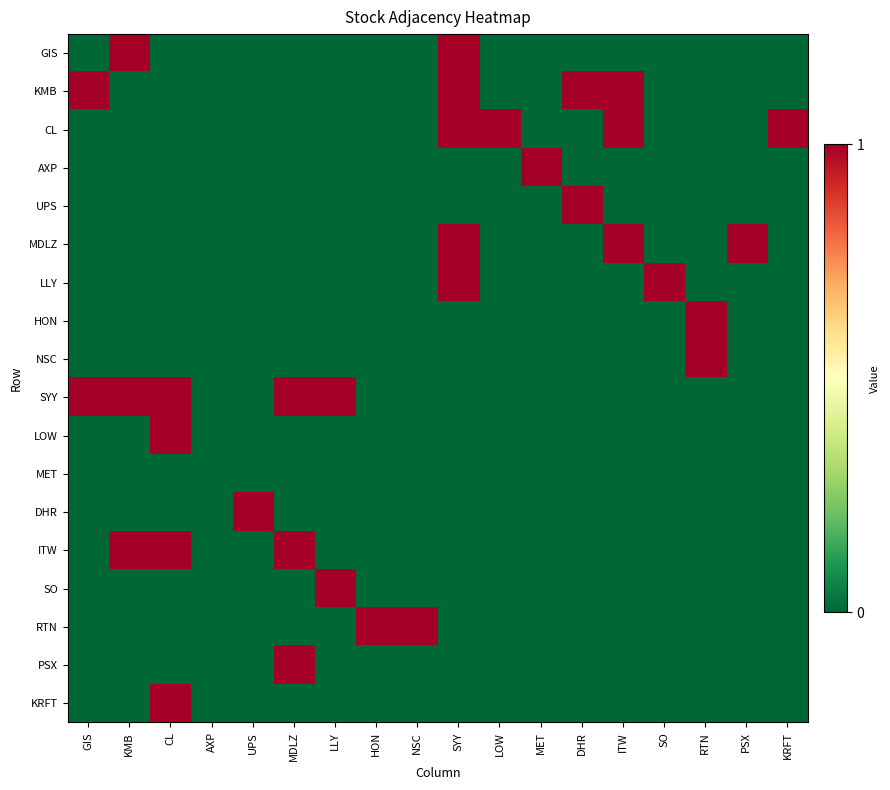

Reading left to right, what are all the values shown in this chart?

GIS: GIS=0	KMB=1	CL=0	AXP=0	UPS=0	MDLZ=0	LLY=0	HON=0	NSC=0	SYY=1	LOW=0	MET=0	DHR=0	ITW=0	SO=0	RTN=0	PSX=0	KRFT=0
KMB: GIS=1	KMB=0	CL=0	AXP=0	UPS=0	MDLZ=0	LLY=0	HON=0	NSC=0	SYY=1	LOW=0	MET=0	DHR=1	ITW=1	SO=0	RTN=0	PSX=0	KRFT=0
CL: GIS=0	KMB=0	CL=0	AXP=0	UPS=0	MDLZ=0	LLY=0	HON=0	NSC=0	SYY=1	LOW=1	MET=0	DHR=0	ITW=1	SO=0	RTN=0	PSX=0	KRFT=1
AXP: GIS=0	KMB=0	CL=0	AXP=0	UPS=0	MDLZ=0	LLY=0	HON=0	NSC=0	SYY=0	LOW=0	MET=1	DHR=0	ITW=0	SO=0	RTN=0	PSX=0	KRFT=0
UPS: GIS=0	KMB=0	CL=0	AXP=0	UPS=0	MDLZ=0	LLY=0	HON=0	NSC=0	SYY=0	LOW=0	MET=0	DHR=1	ITW=0	SO=0	RTN=0	PSX=0	KRFT=0
MDLZ: GIS=0	KMB=0	CL=0	AXP=0	UPS=0	MDLZ=0	LLY=0	HON=0	NSC=0	SYY=1	LOW=0	MET=0	DHR=0	ITW=1	SO=0	RTN=0	PSX=1	KRFT=0
LLY: GIS=0	KMB=0	CL=0	AXP=0	UPS=0	MDLZ=0	LLY=0	HON=0	NSC=0	SYY=1	LOW=0	MET=0	DHR=0	ITW=0	SO=1	RTN=0	PSX=0	KRFT=0
HON: GIS=0	KMB=0	CL=0	AXP=0	UPS=0	MDLZ=0	LLY=0	HON=0	NSC=0	SYY=0	LOW=0	MET=0	DHR=0	ITW=0	SO=0	RTN=1	PSX=0	KRFT=0
NSC: GIS=0	KMB=0	CL=0	AXP=0	UPS=0	MDLZ=0	LLY=0	HON=0	NSC=0	SYY=0	LOW=0	MET=0	DHR=0	ITW=0	SO=0	RTN=1	PSX=0	KRFT=0
SYY: GIS=1	KMB=1	CL=1	AXP=0	UPS=0	MDLZ=1	LLY=1	HON=0	NSC=0	SYY=0	LOW=0	MET=0	DHR=0	ITW=0	SO=0	RTN=0	PSX=0	KRFT=0
LOW: GIS=0	KMB=0	CL=1	AXP=0	UPS=0	MDLZ=0	LLY=0	HON=0	NSC=0	SYY=0	LOW=0	MET=0	DHR=0	ITW=0	SO=0	RTN=0	PSX=0	KRFT=0
MET: GIS=0	KMB=0	CL=0	AXP=0	UPS=0	MDLZ=0	LLY=0	HON=0	NSC=0	SYY=0	LOW=0	MET=0	DHR=0	ITW=0	SO=0	RTN=0	PSX=0	KRFT=0
DHR: GIS=0	KMB=0	CL=0	AXP=0	UPS=1	MDLZ=0	LLY=0	HON=0	NSC=0	SYY=0	LOW=0	MET=0	DHR=0	ITW=0	SO=0	RTN=0	PSX=0	KRFT=0
ITW: GIS=0	KMB=1	CL=1	AXP=0	UPS=0	MDLZ=1	LLY=0	HON=0	NSC=0	SYY=0	LOW=0	MET=0	DHR=0	ITW=0	SO=0	RTN=0	PSX=0	KRFT=0
SO: GIS=0	KMB=0	CL=0	AXP=0	UPS=0	MDLZ=0	LLY=1	HON=0	NSC=0	SYY=0	LOW=0	MET=0	DHR=0	ITW=0	SO=0	RTN=0	PSX=0	KRFT=0
RTN: GIS=0	KMB=0	CL=0	AXP=0	UPS=0	MDLZ=0	LLY=0	HON=1	NSC=1	SYY=0	LOW=0	MET=0	DHR=0	ITW=0	SO=0	RTN=0	PSX=0	KRFT=0
PSX: GIS=0	KMB=0	CL=0	AXP=0	UPS=0	MDLZ=1	LLY=0	HON=0	NSC=0	SYY=0	LOW=0	MET=0	DHR=0	ITW=0	SO=0	RTN=0	PSX=0	KRFT=0
KRFT: GIS=0	KMB=0	CL=1	AXP=0	UPS=0	MDLZ=0	LLY=0	HON=0	NSC=0	SYY=0	LOW=0	MET=0	DHR=0	ITW=0	SO=0	RTN=0	PSX=0	KRFT=0